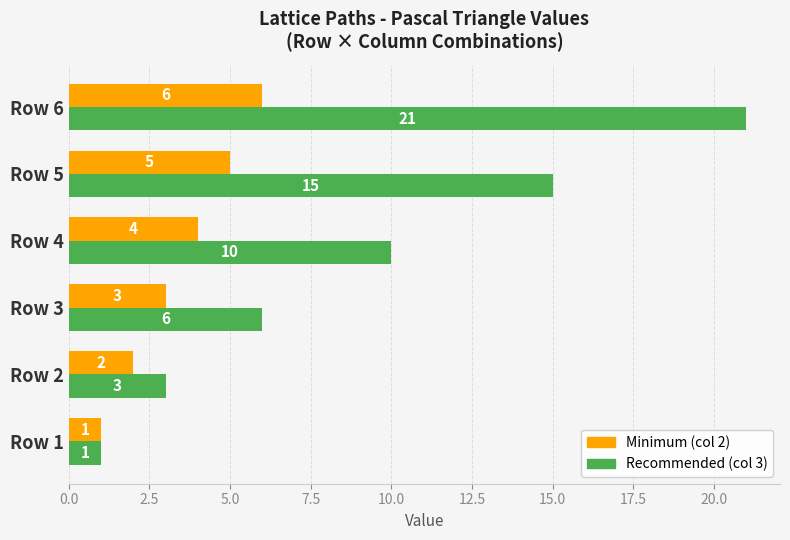

What is the difference between the highest and lowest values at Row 4?

6